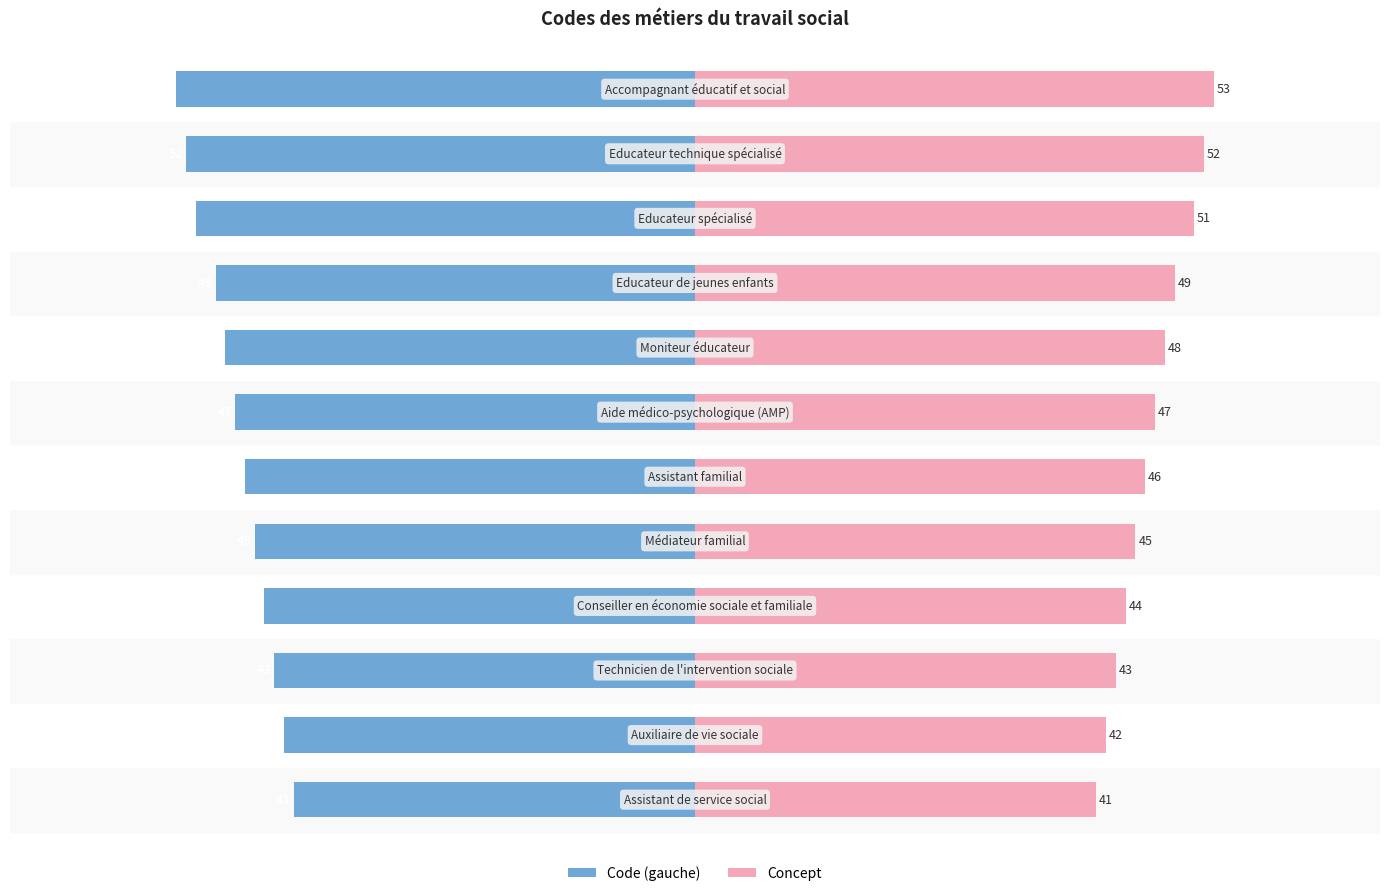

The value of Concept at 4 is 45. True or false?

True